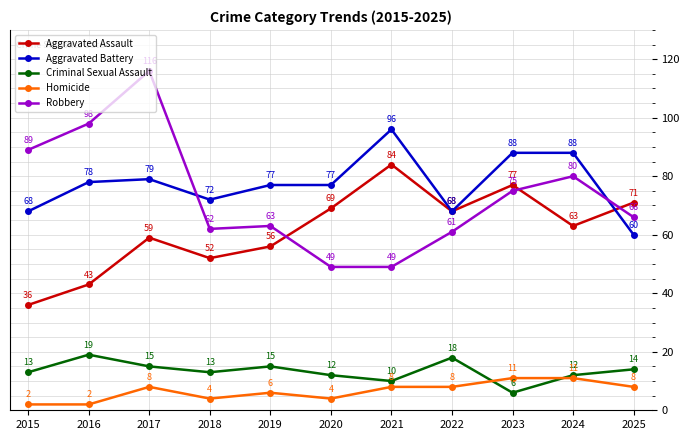

Where is the first local maximum for Criminal Sexual Assault?

2016